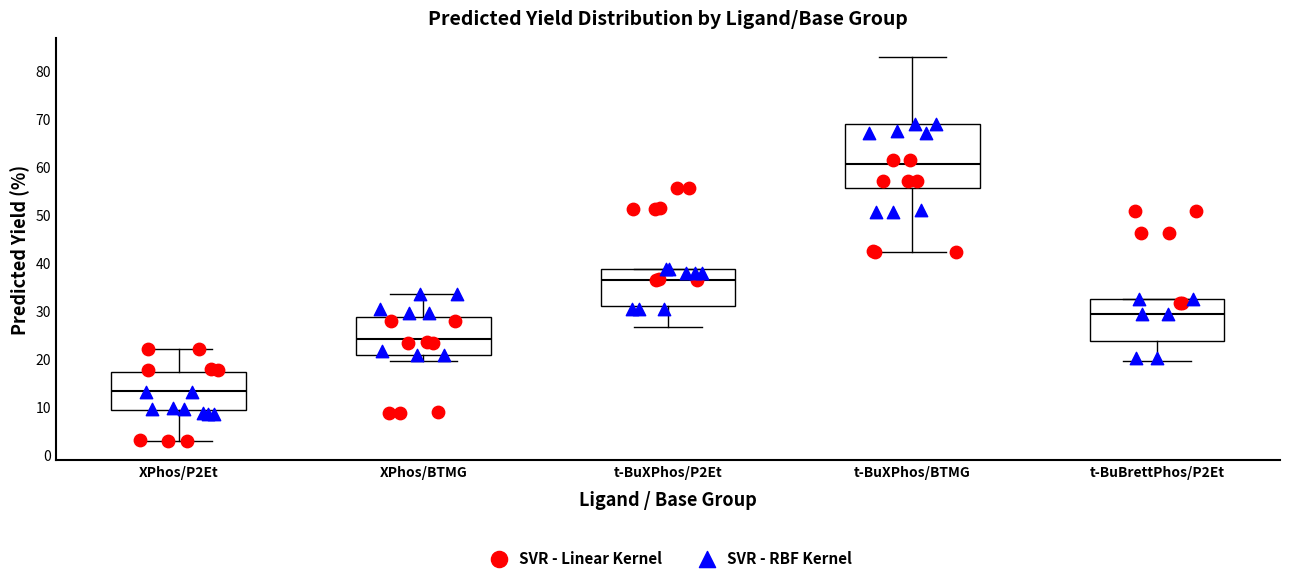

Which box has the lowest median line?

XPhos/P2Et